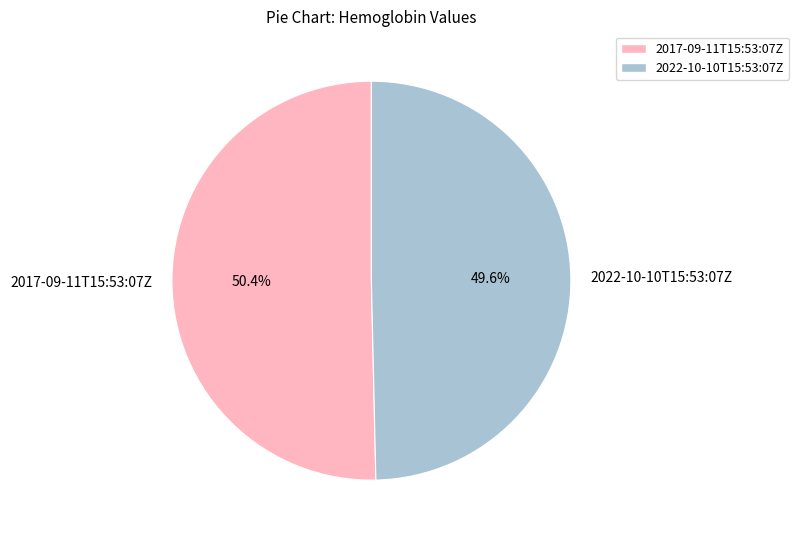

Which has a higher value, 2022-10-10T15:53:07Z or 2017-09-11T15:53:07Z?

2017-09-11T15:53:07Z